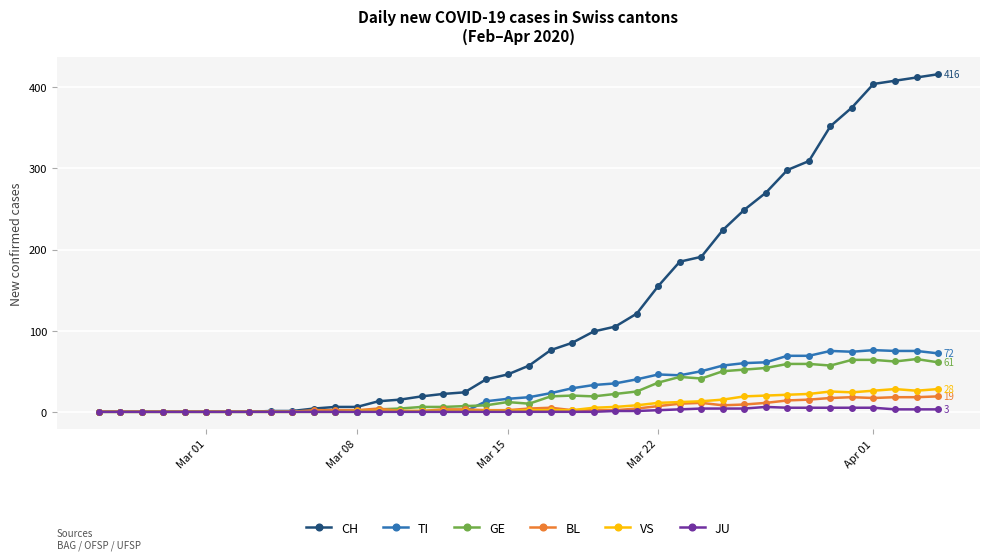

Which series has the largest total across all categories?

CH